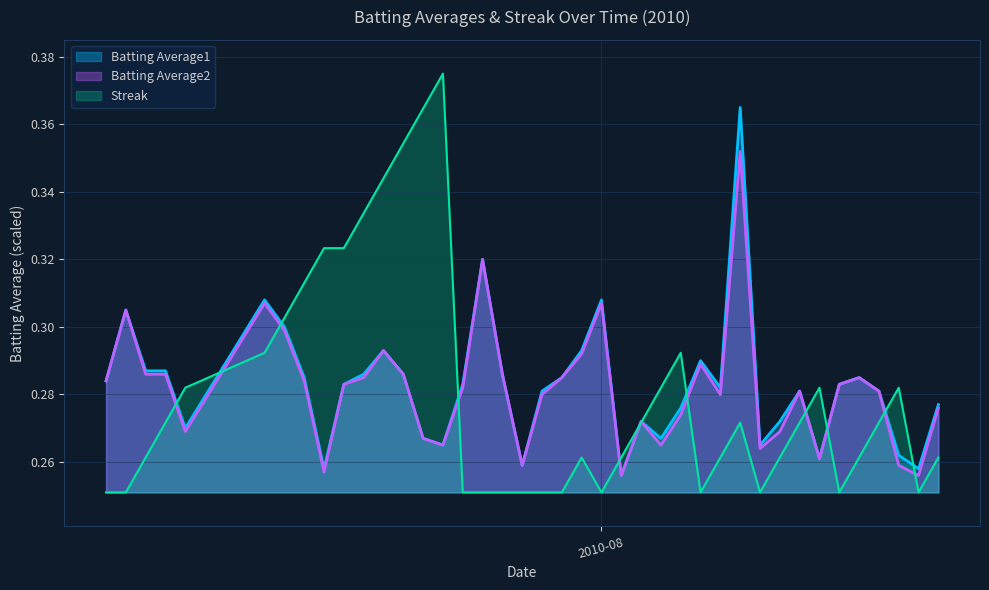

What is the highest value of the Streak series?

0.4